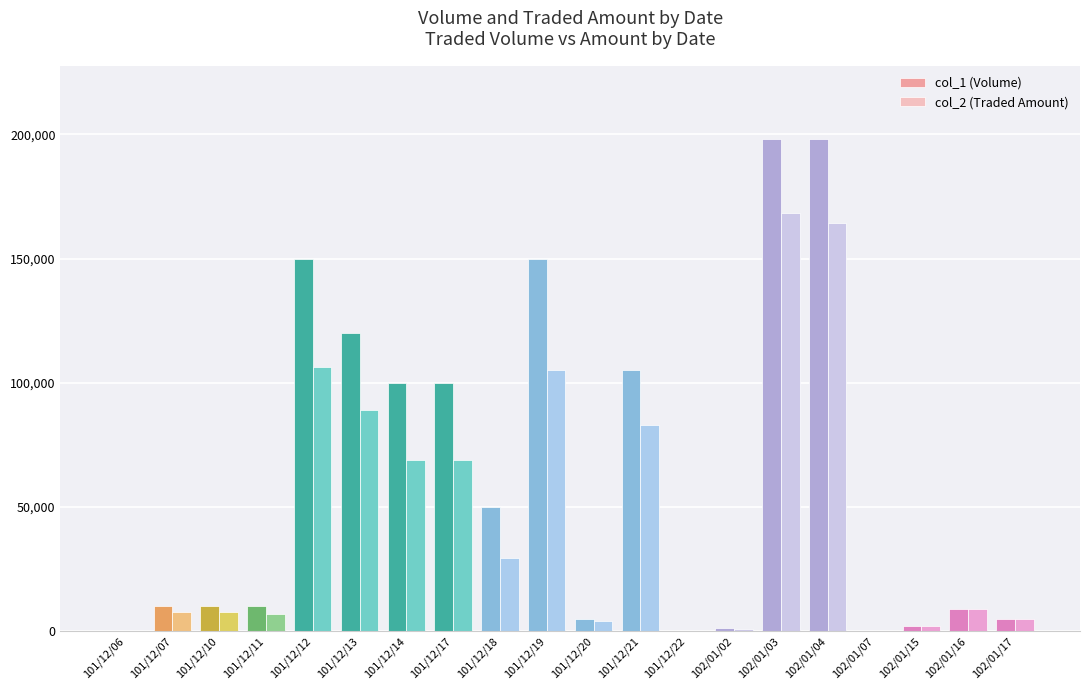

How many categories are shown in the chart?

20